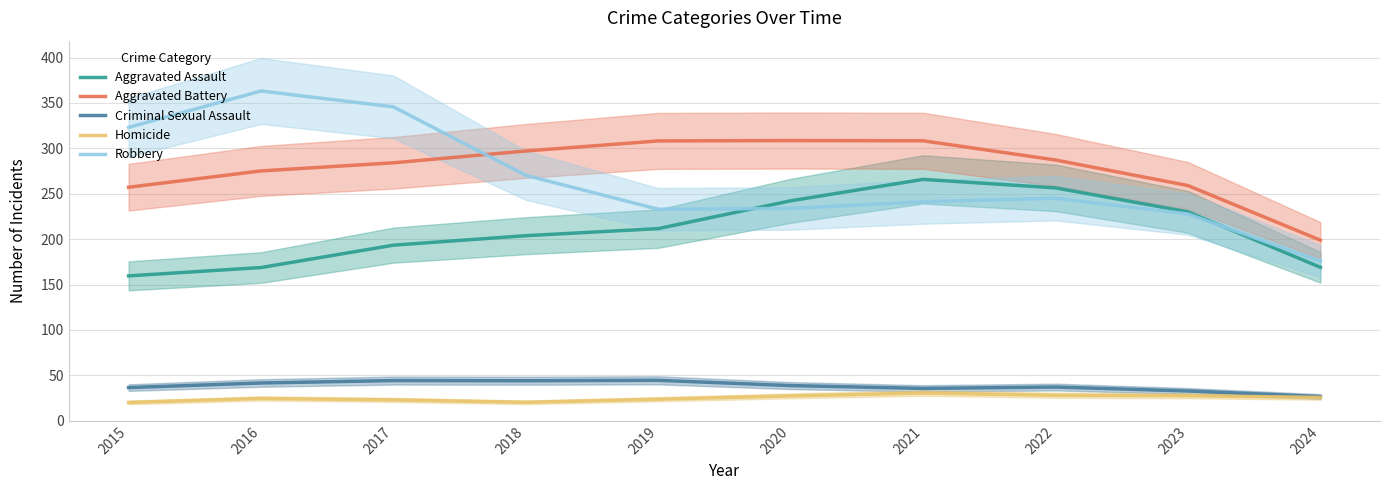

Reading left to right, what are all the values shown in this chart?

Aggravated Assault: 2015=159.6	2016=168.8	2017=193.4	2018=203.8	2019=211.6	2020=242.3	2021=265.9	2022=256.5	2023=230.1	2024=169.0
Aggravated Battery: 2015=257.2	2016=275.2	2017=284.1	2018=297.1	2019=308.2	2020=308.6	2021=308.4	2022=287.2	2023=259.1	2024=198.9
Criminal Sexual Assault: 2015=36.5	2016=41.6	2017=44.3	2018=44.1	2019=44.6	2020=38.7	2021=35.6	2022=37.1	2023=32.8	2024=26.7
Homicide: 2015=20.2	2016=24.5	2017=23.0	2018=20.3	2019=23.7	2020=27.4	2021=30.5	2022=28.1	2023=27.6	2024=25.7
Robbery: 2015=323.1	2016=363.2	2017=345.7	2018=270.3	2019=233.0	2020=233.8	2021=241.2	2022=245.1	2023=227.7	2024=175.8